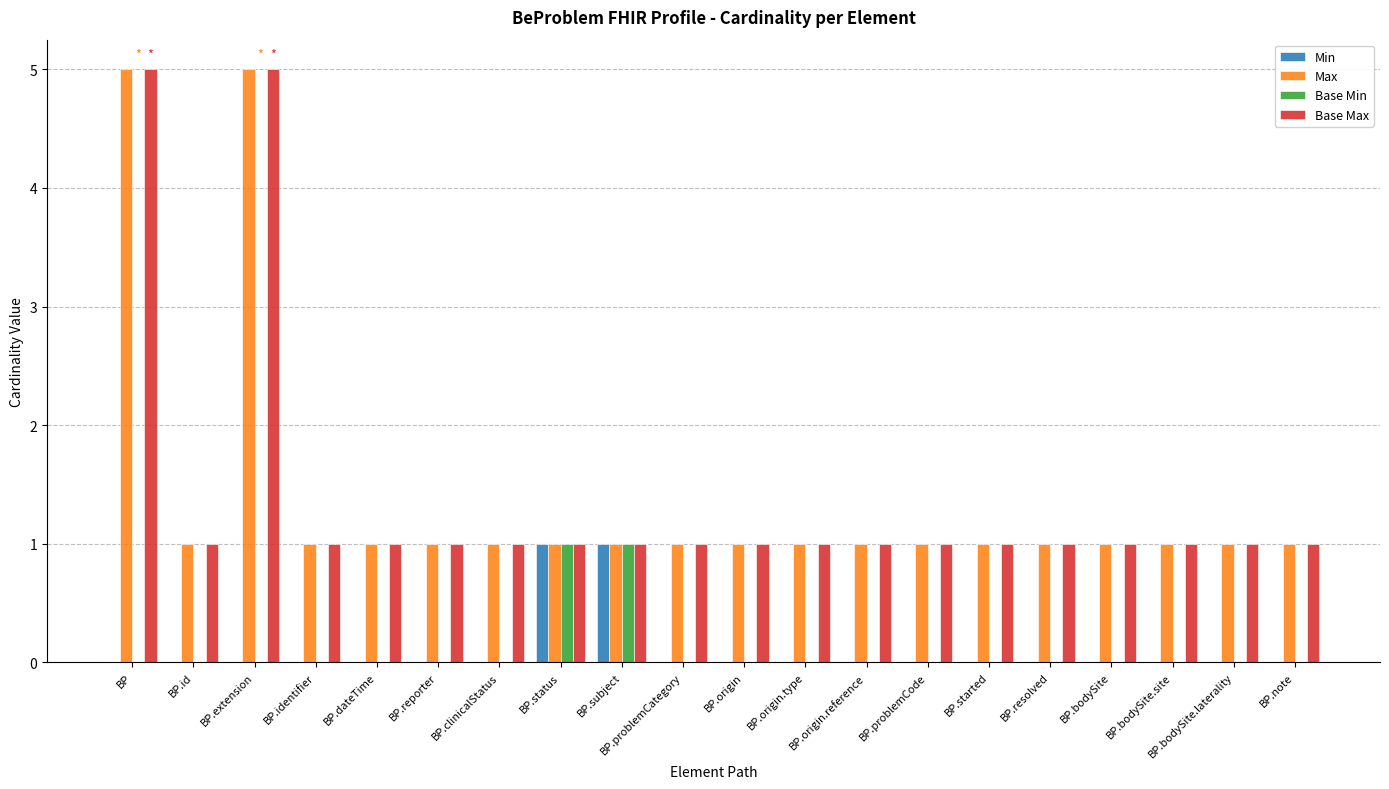

What is the greatest value displayed?

5